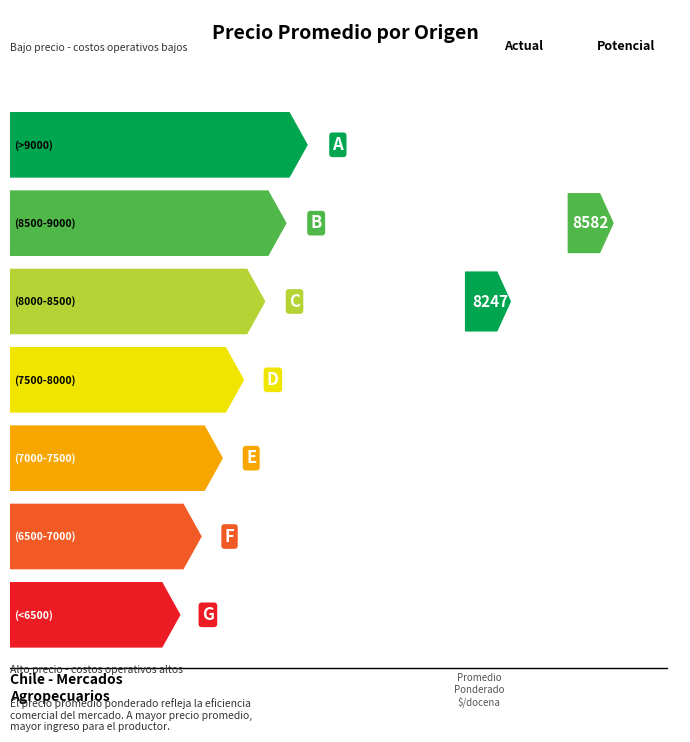

The chart shows a value of 4747 at 37. True or false?

False